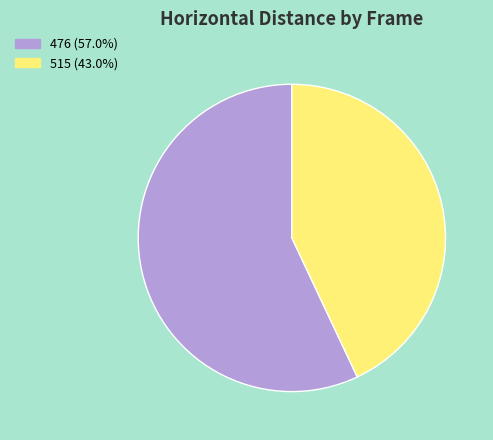

Is the sum of 515 and 476 greater than half?

Yes